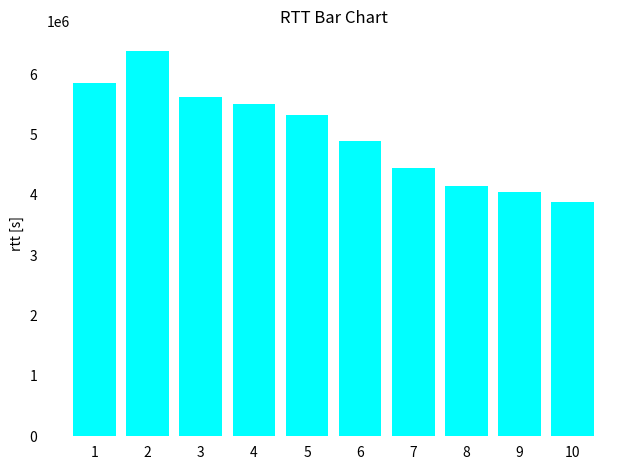

What is the smallest value displayed?

3879819.5